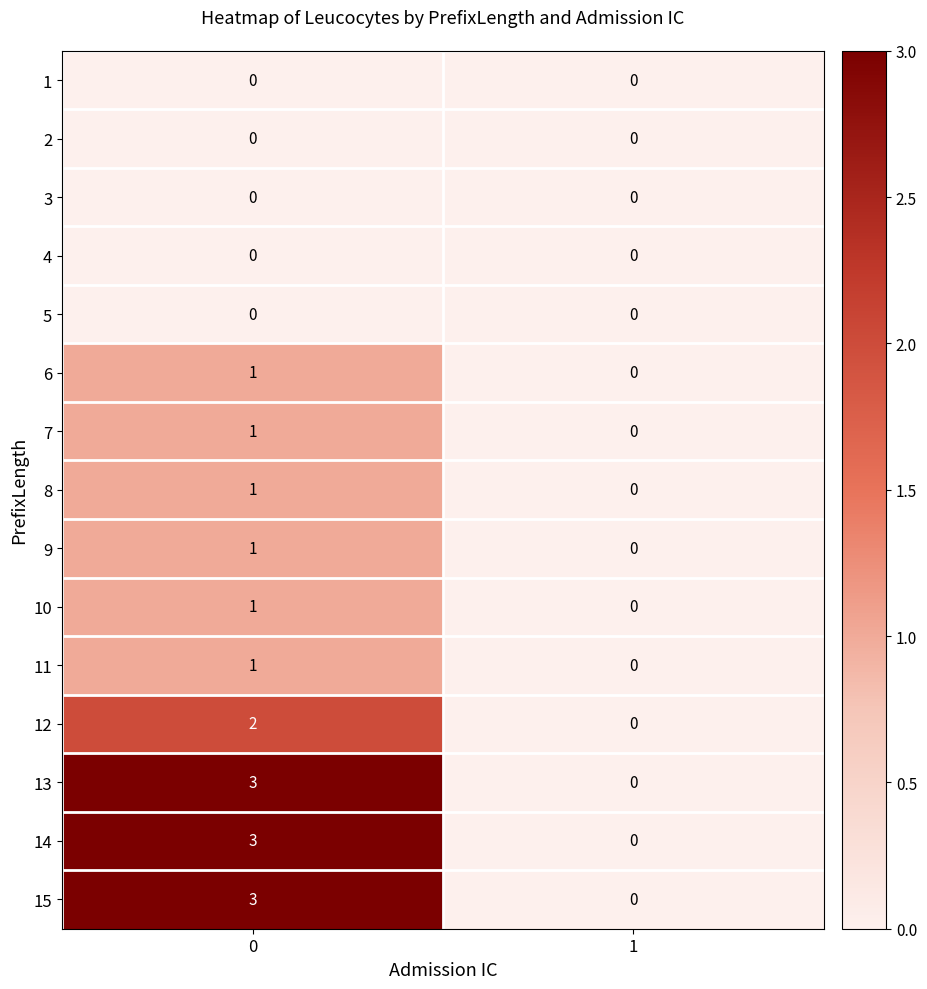

Reading left to right, extract all data points from this chart.

1: 0	0
2: 0	0
3: 0	0
4: 0	0
5: 0	0
6: 1	0
7: 1	0
8: 1	0
9: 1	0
10: 1	0
11: 1	0
12: 2	0
13: 3	0
14: 3	0
15: 3	0